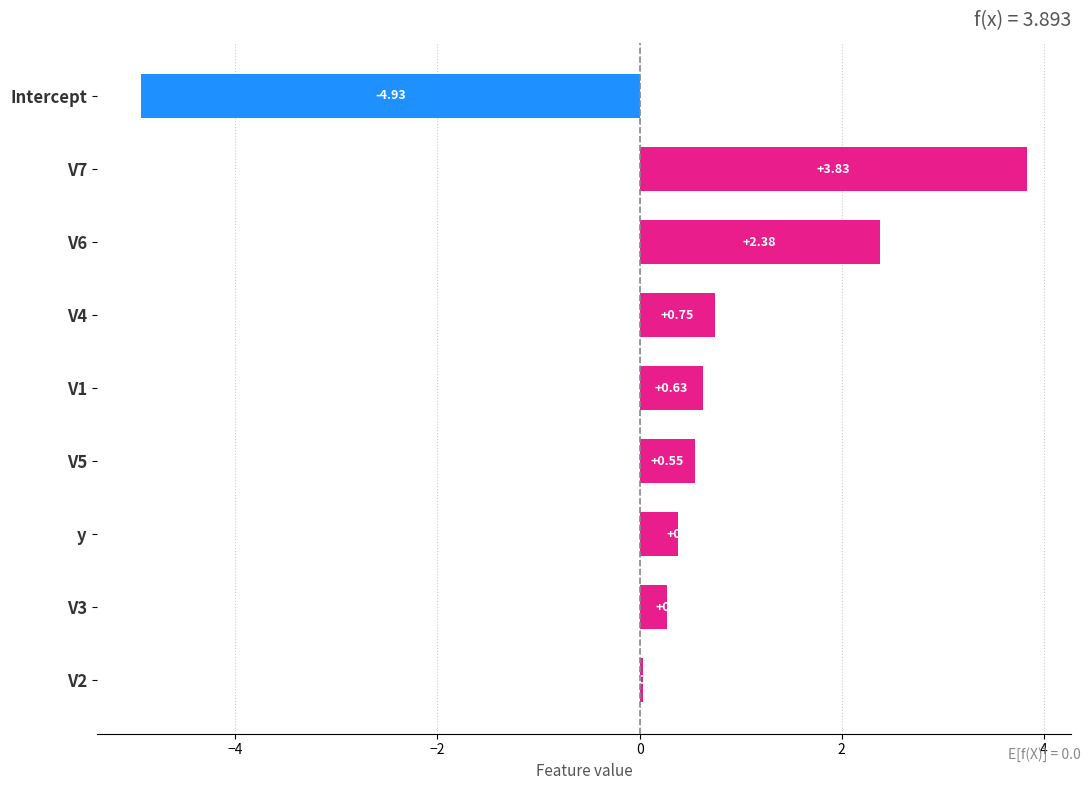

What is the difference between the maximum and minimum values?

8.8